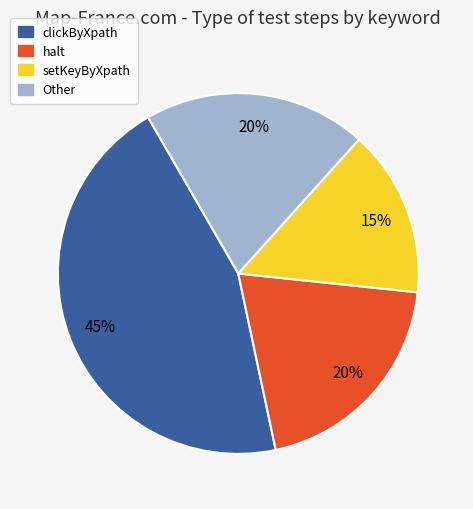

Is there a majority slice in this chart?

No